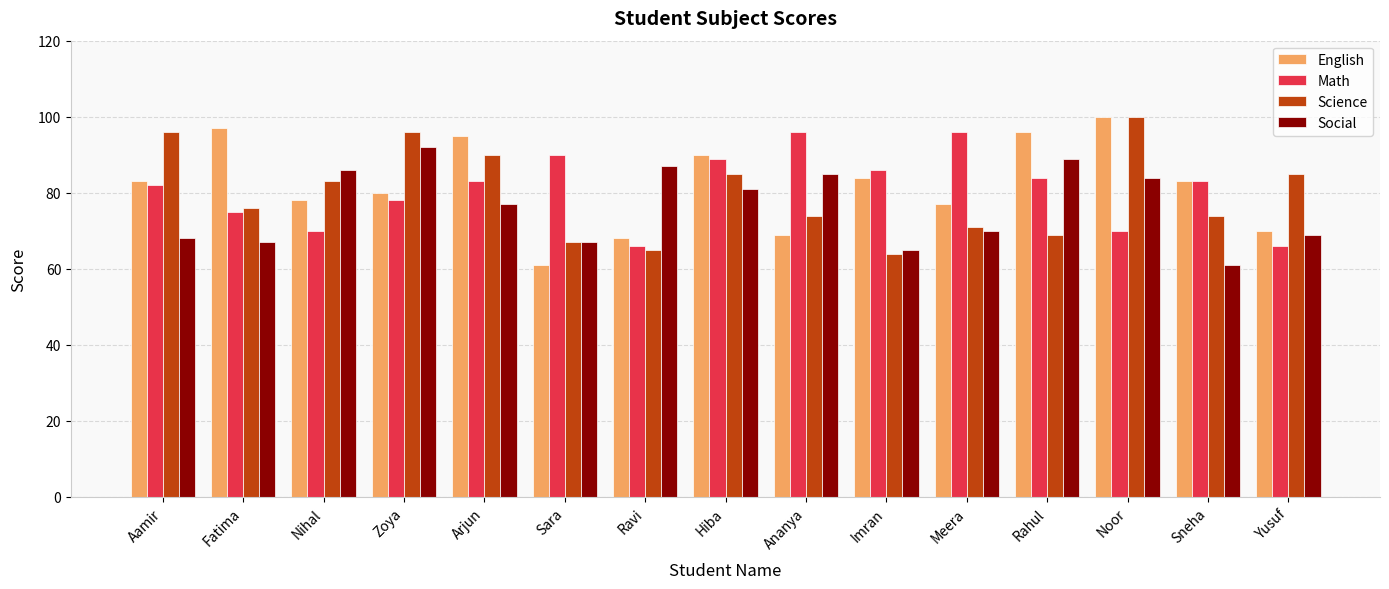

The value of English at Imran is 40. True or false?

False